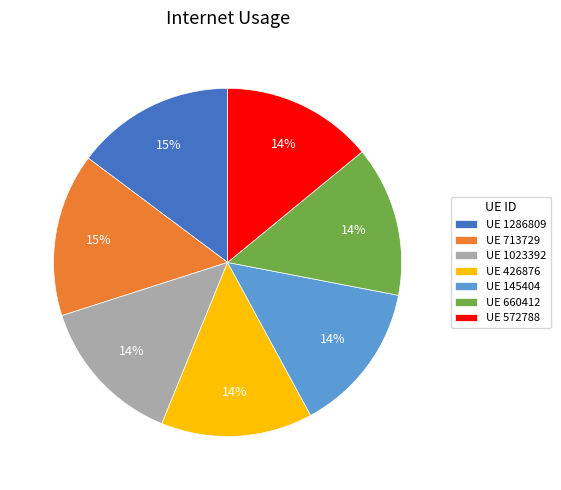

Is it true that UE 426876 is 14% of the pie?

True